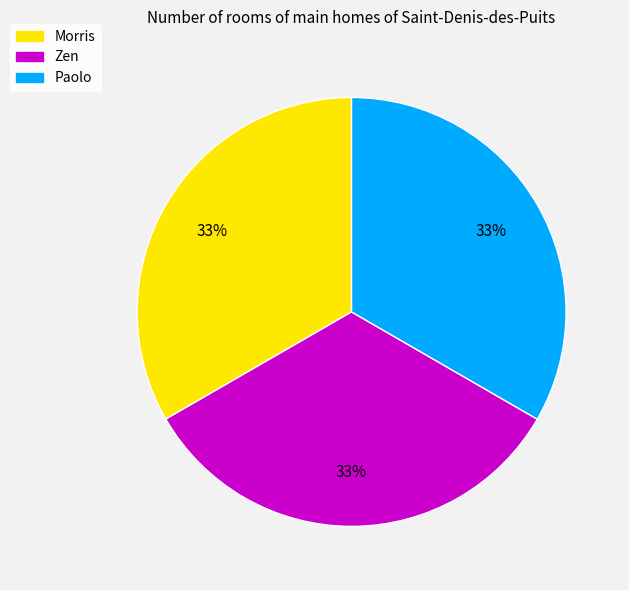

Approximately how many times larger is the value at Morris compared to Paolo?

1.0